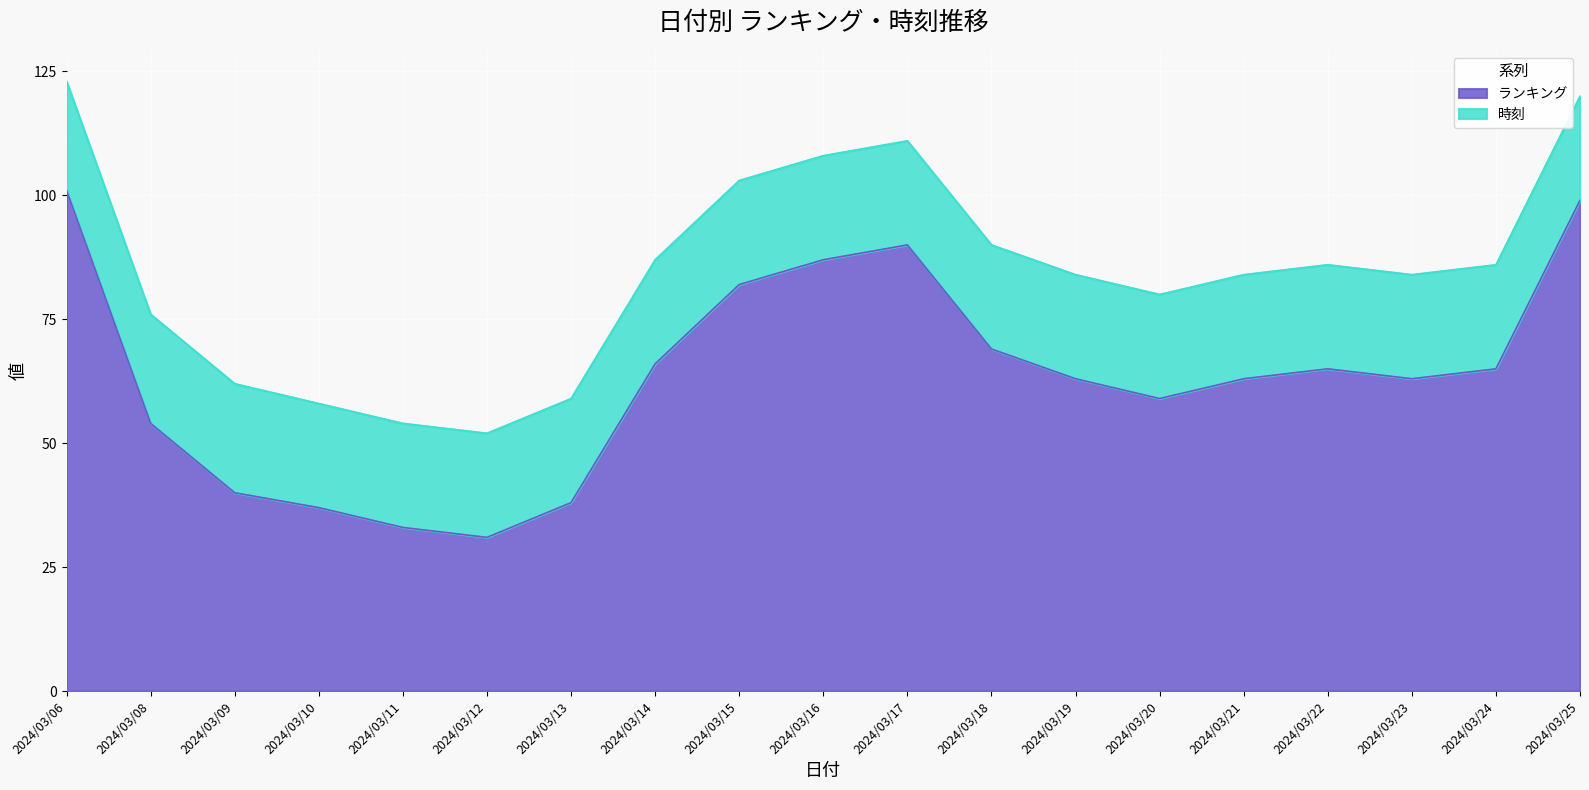

Rank the categories by value from highest to lowest.

2024/03/06, 2024/03/25, 2024/03/17, 2024/03/16, 2024/03/15, 2024/03/18, 2024/03/14, 2024/03/22, 2024/03/24, 2024/03/19, 2024/03/21, 2024/03/23, 2024/03/20, 2024/03/08, 2024/03/09, 2024/03/13, 2024/03/10, 2024/03/11, 2024/03/12